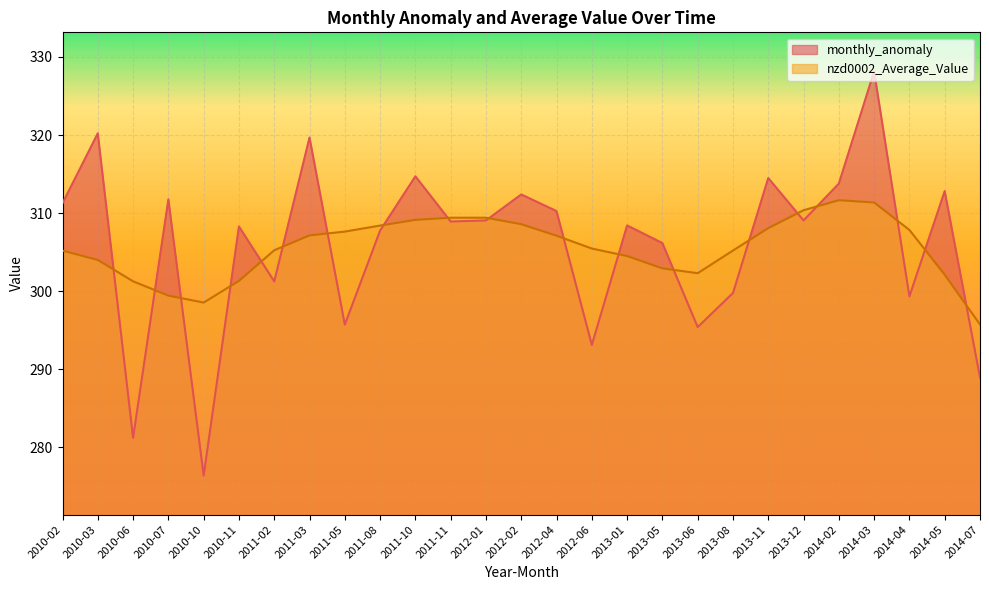

What is the difference between the maximum and minimum values in the monthly_anomaly series?

51.8